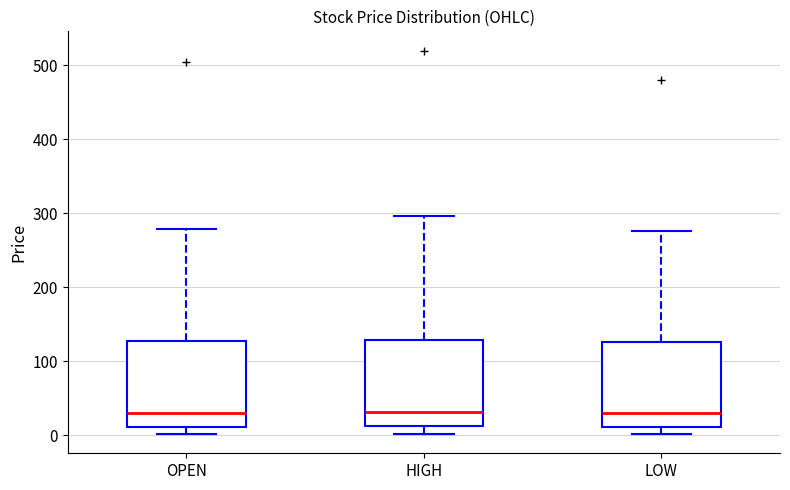

Reading left to right, transcribe this box plot: for each box, give where its median line is, the range the box spans, and where its two whiskers end, as read against the y-axis. The values are not printed on the chart, so give them approximately, as read against the axis.

OPEN: median 30, box 10 to 130, whiskers 0 to 280
HIGH: median 30, box 10 to 130, whiskers 0 to 300
LOW: median 30, box 10 to 130, whiskers 0 to 280